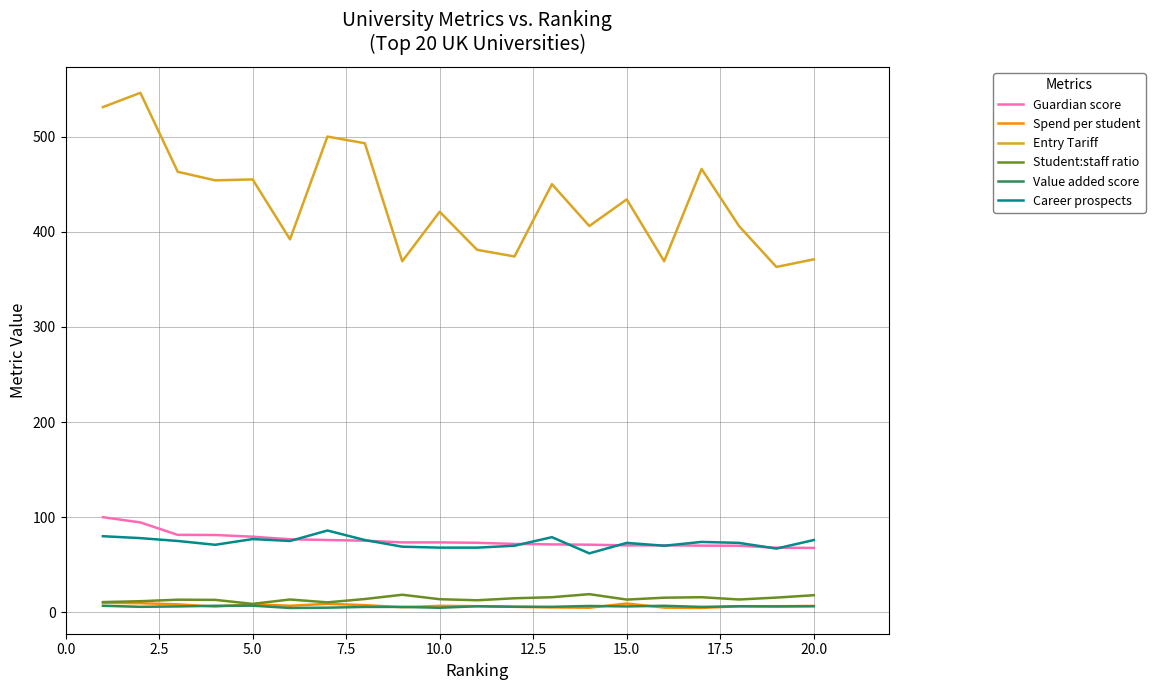

Is this an area chart (filled region under the line)?

No